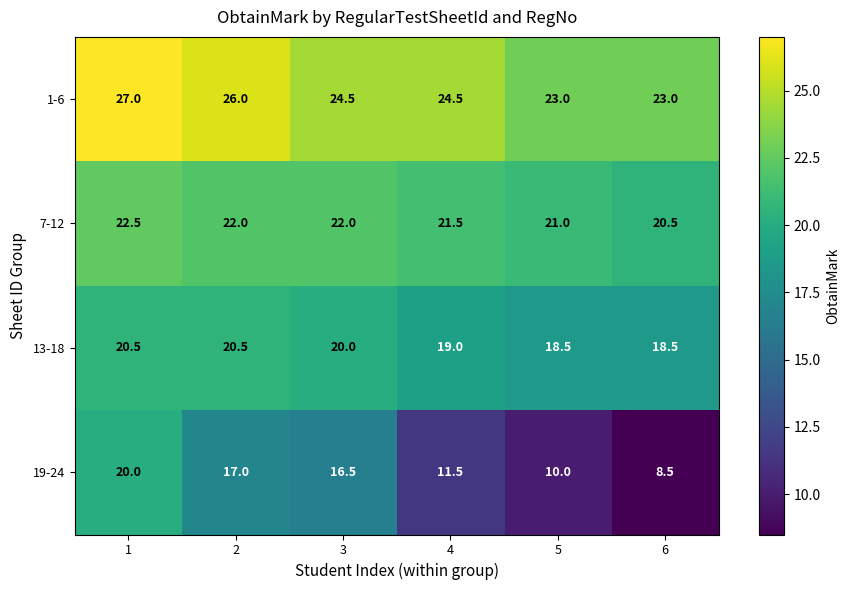

List the series in order of their overall mean, lowest first.

19-24, 13-18, 7-12, 1-6